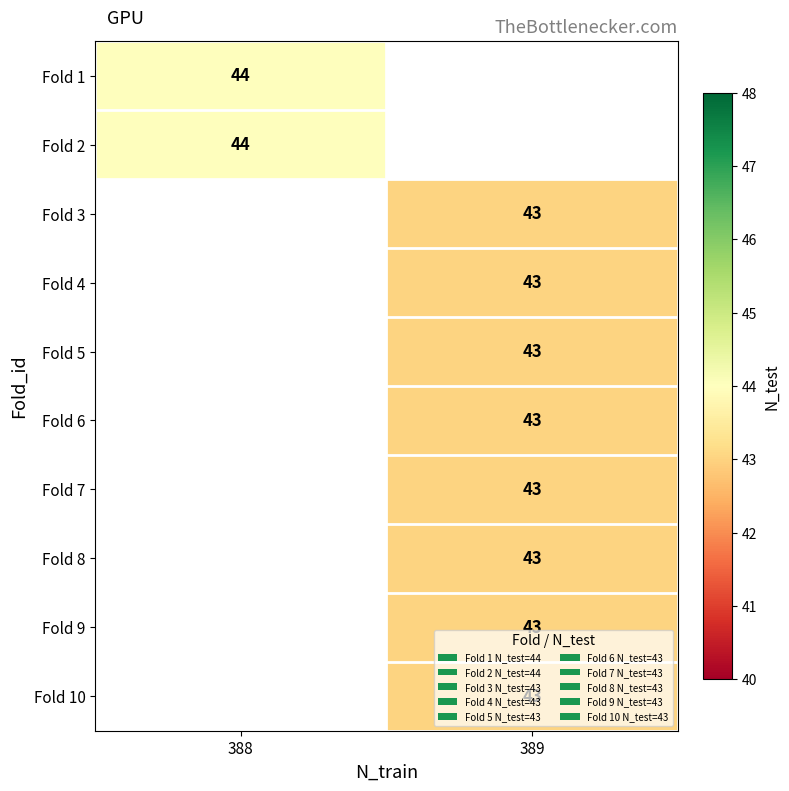

At how many categories does at least one series exceed 43?

1